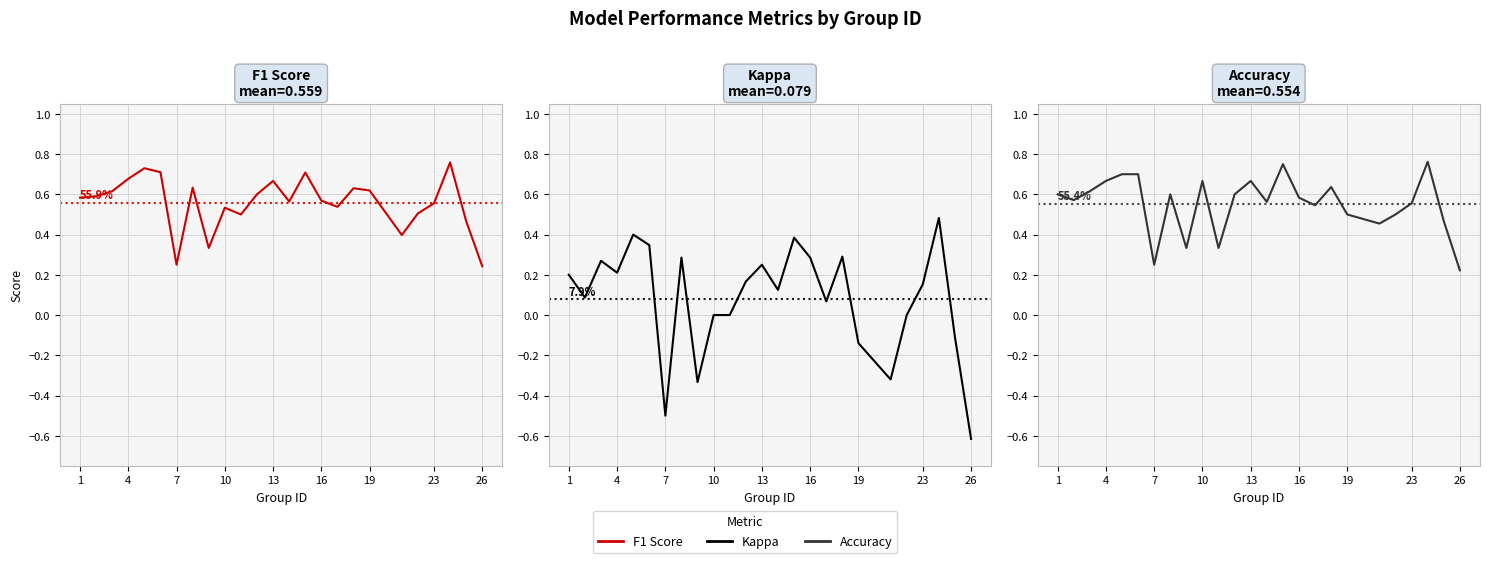

What is the sum of all f1 values?

14.0